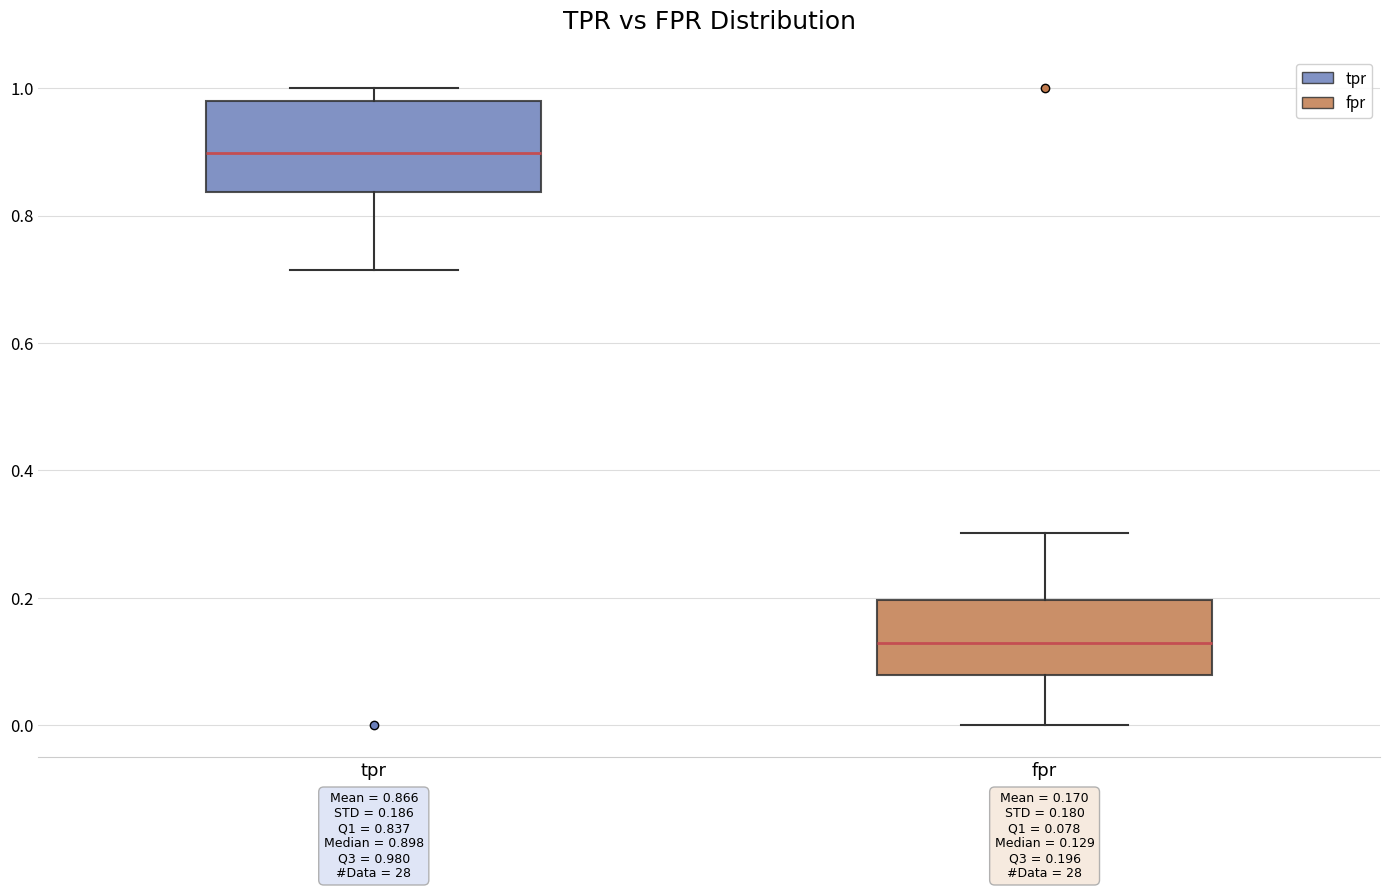

Which box's median line is the lowest?

fpr